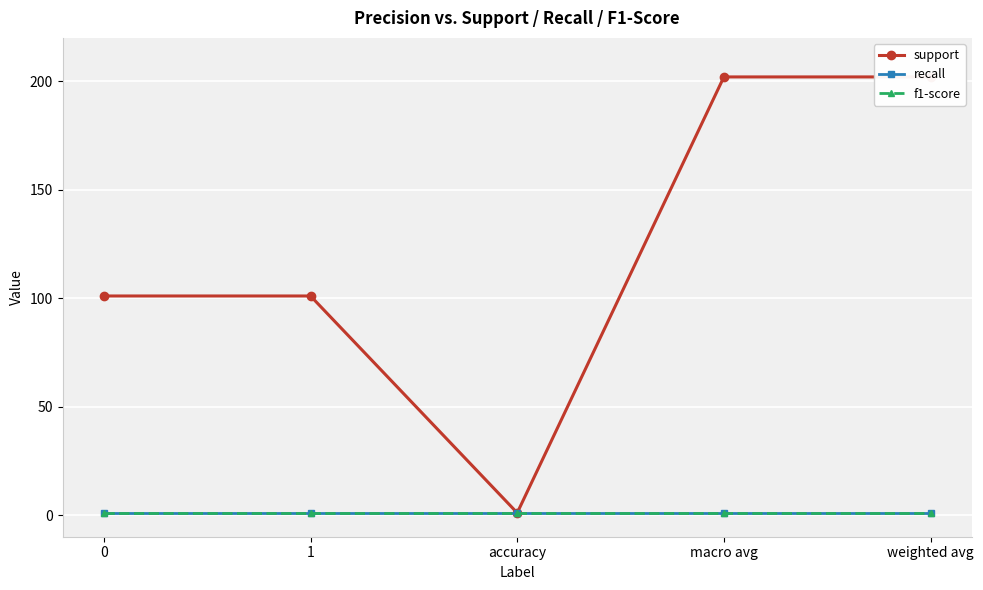

The support series shows 283 at macro avg. True or false?

False